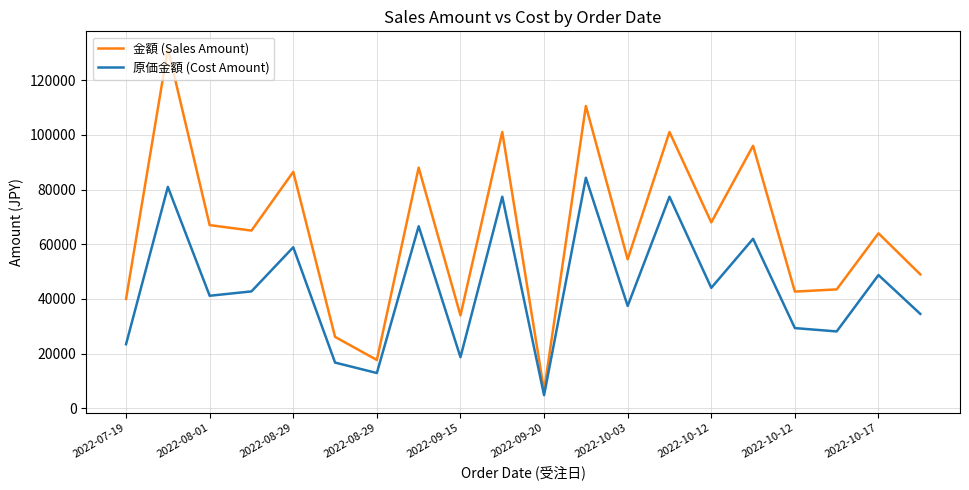

Rank the series by their average value, from highest to lowest.

金額 (Sales Amount), 原価金額 (Cost Amount)